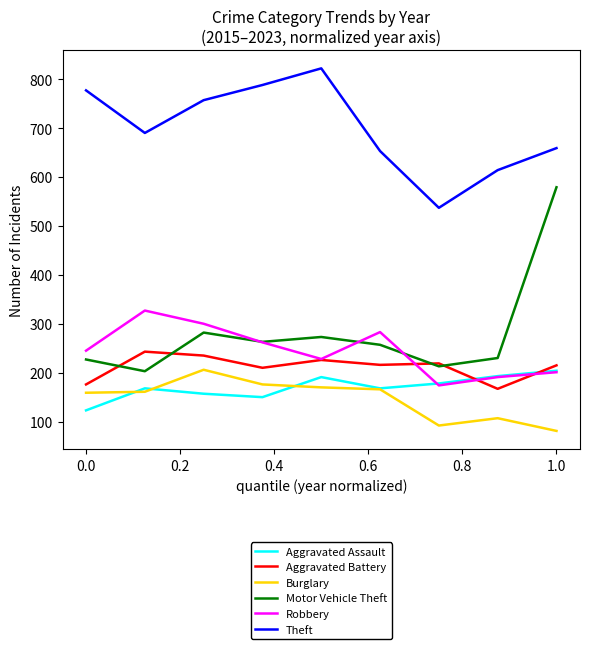

Which series has the largest range (max minus min)?

Motor Vehicle Theft